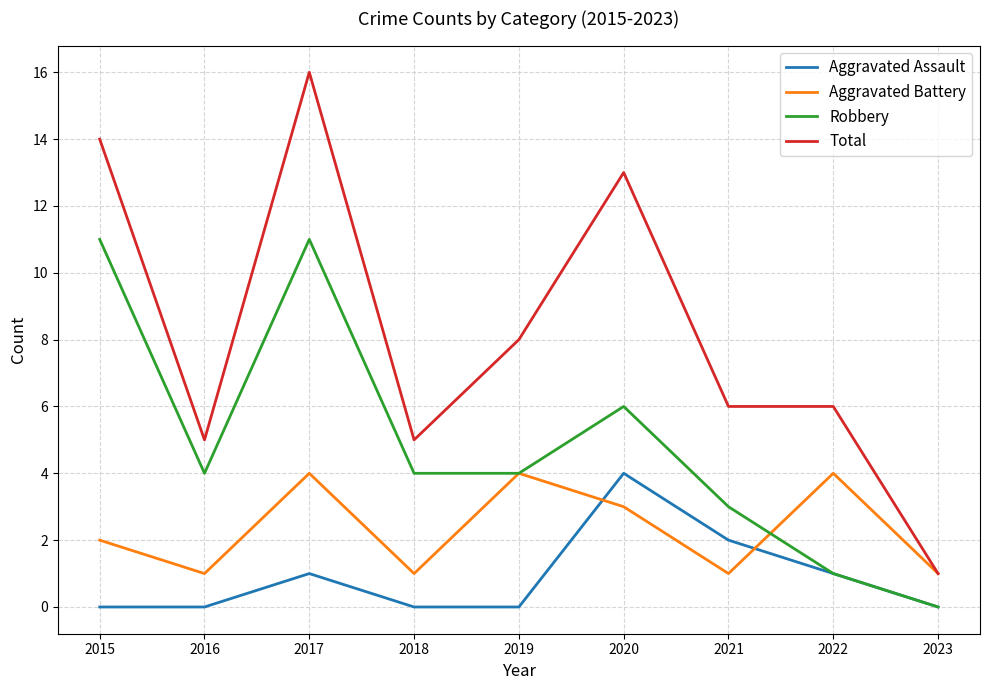

At which category is the sum across all series the highest?

2017